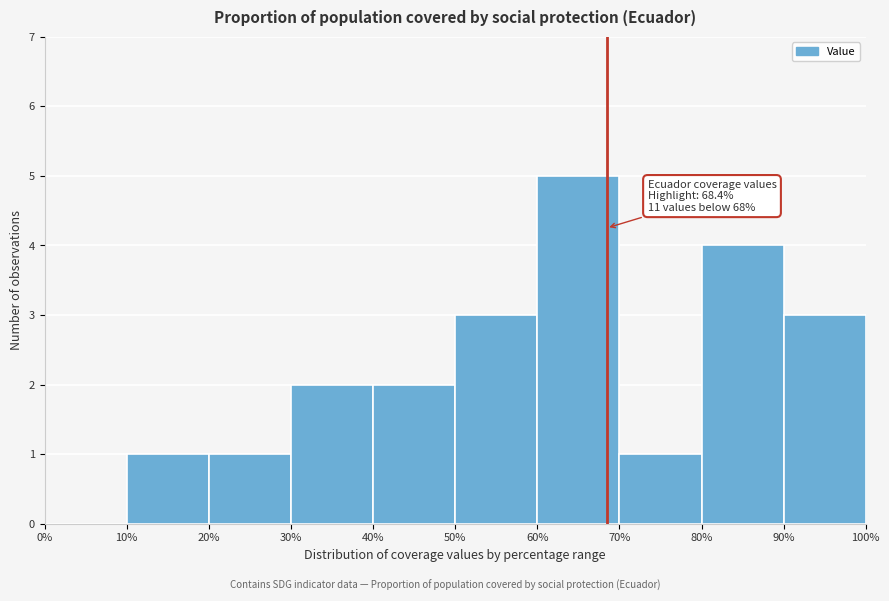

Over which range of the x-axis is the bar tallest?

60% to 70%